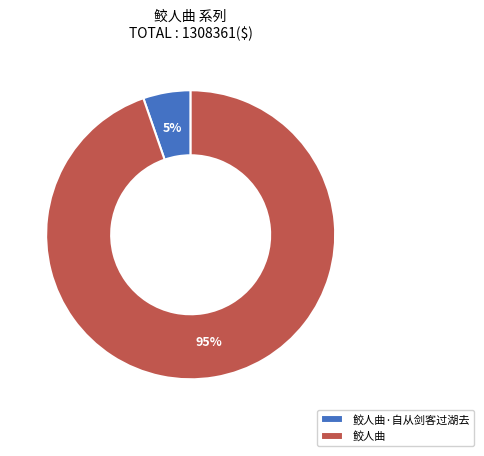

To the nearest percent, what is the combined percentage of 鲛人曲 and 鲛人曲·自从剑客过湖去?

100%